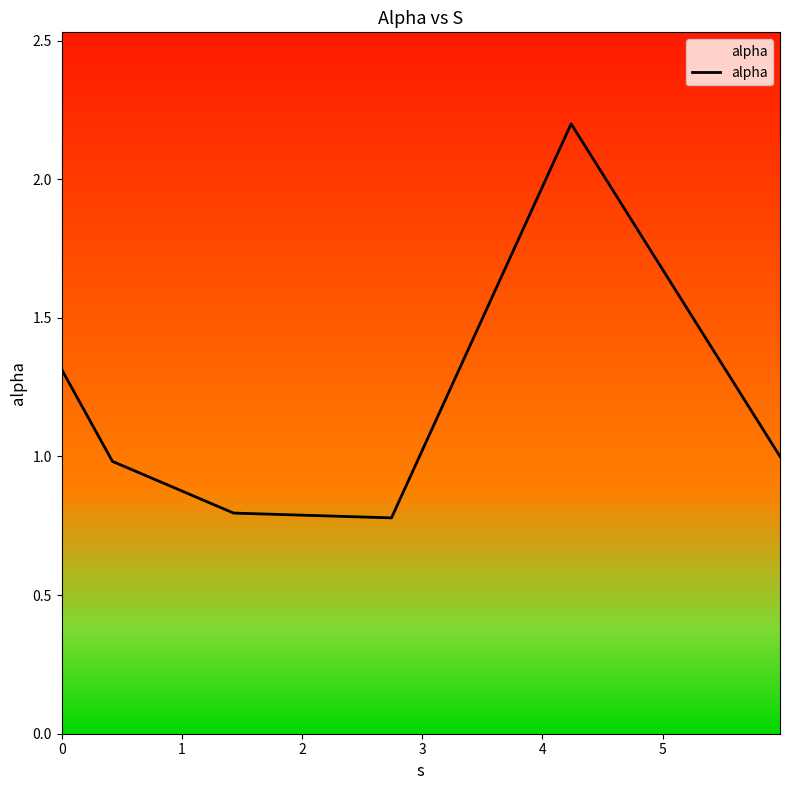

Reading left to right, extract all data points from this chart.

1.3	1.0	0.8	0.8	2.2	1.0